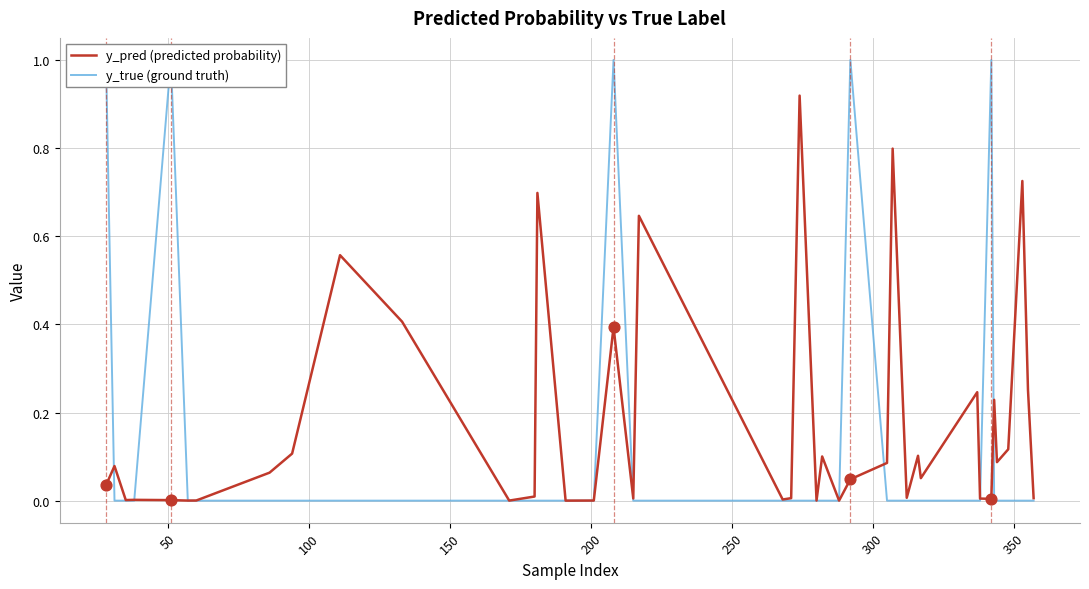

What are all the series names shown in the legend?

y_pred (predicted probability), y_true (ground truth)